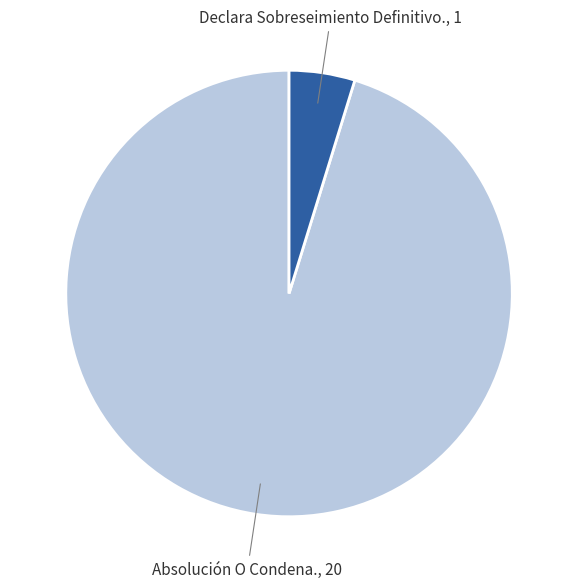

The Declara Sobreseimiento Definitivo. slice represents 5% of the pie. True or false?

True